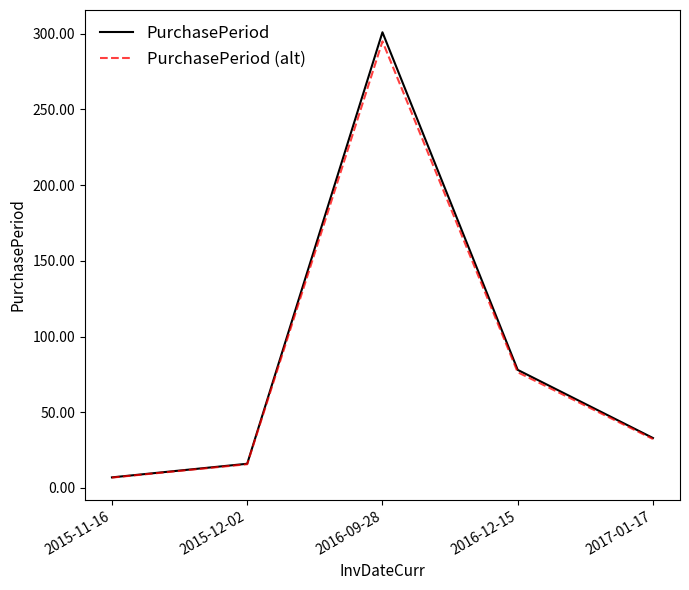

Which series changed the most between 2015-11-16 and 2015-12-02?

PurchasePeriod